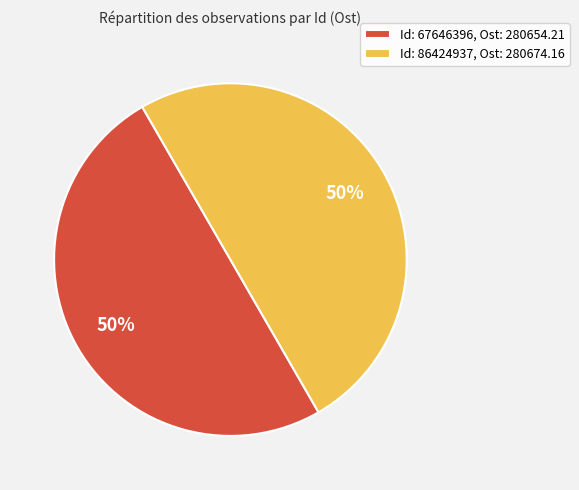

What is the ratio of the value at Id: 86424937, Ost: 280674.16 to the value at Id: 67646396, Ost: 280654.21?

1.0